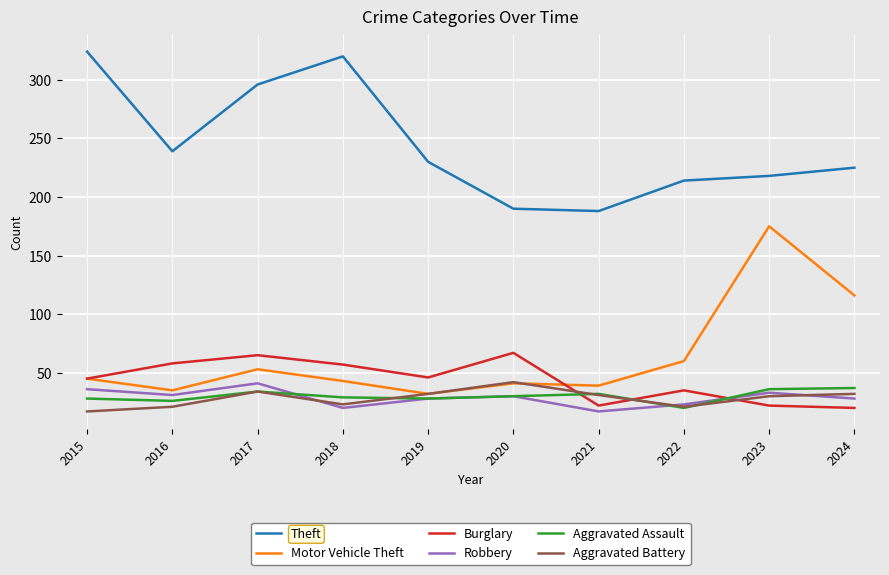

Does the chart display data point markers on the line(s)?

No